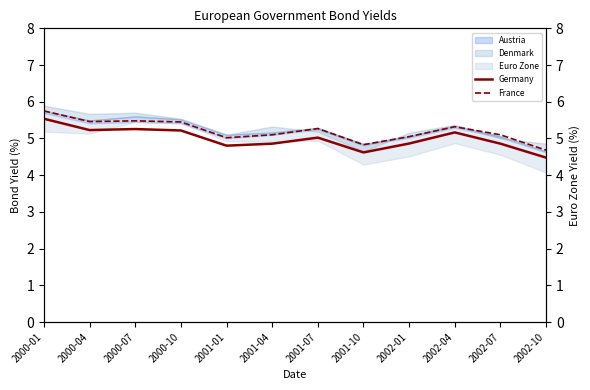

At which category does the chart reach its minimum across all series?

2002-10